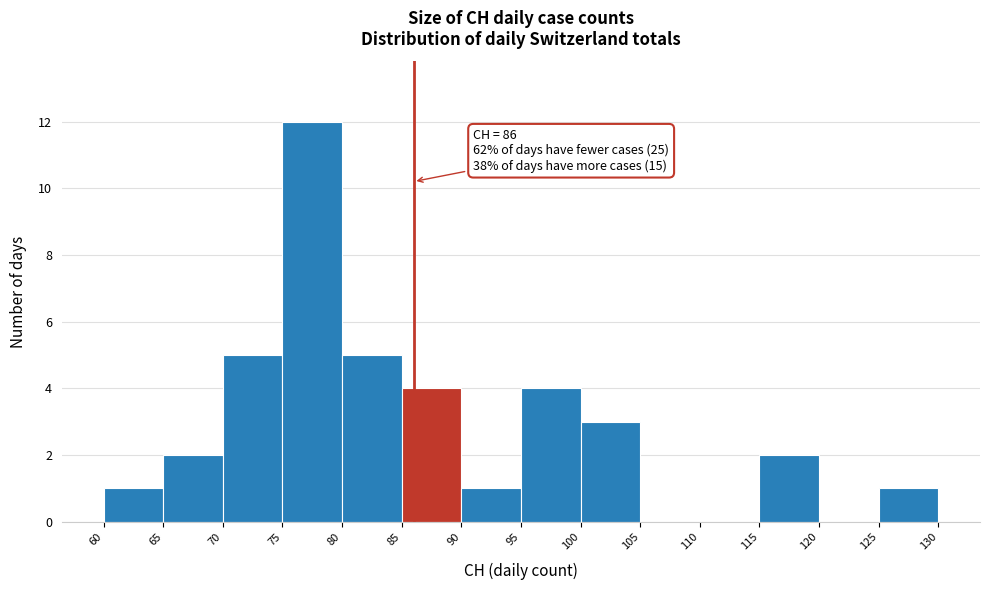

Over which range of the x-axis is the bar tallest?

75 to 80